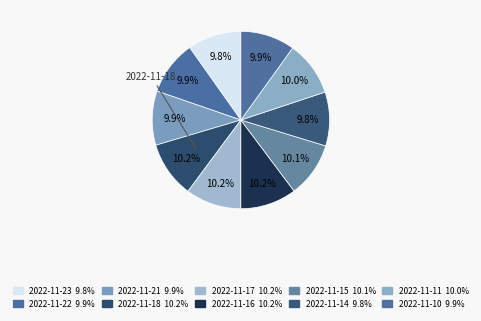

Which category has the biggest portion of the pie?

2022-11-18